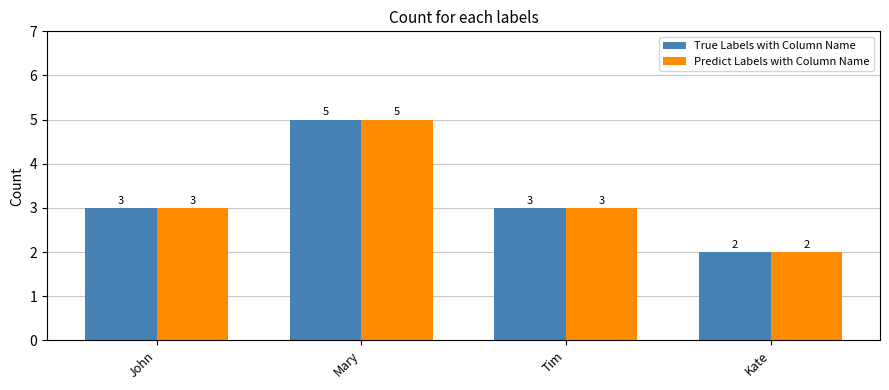

What is the total value across all series at Kate?

4